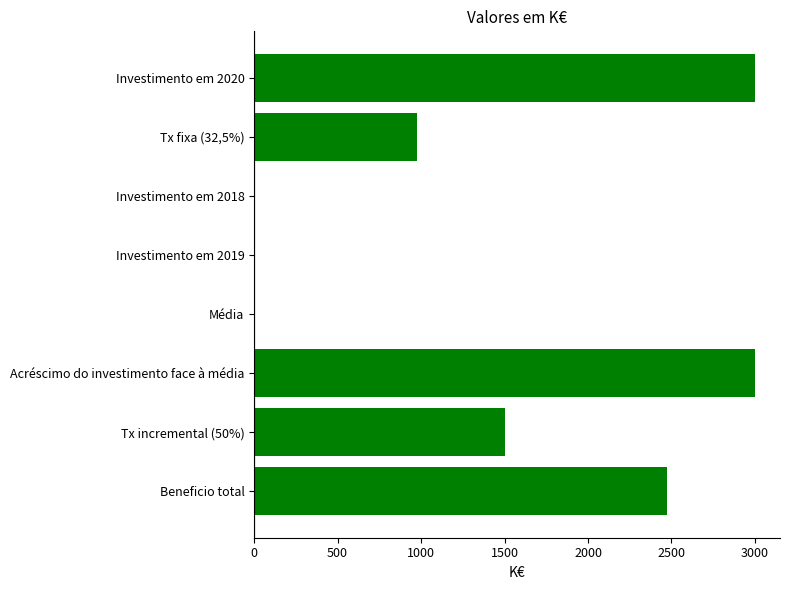

The chart shows a value of 4811 at Investimento em 2020. True or false?

False